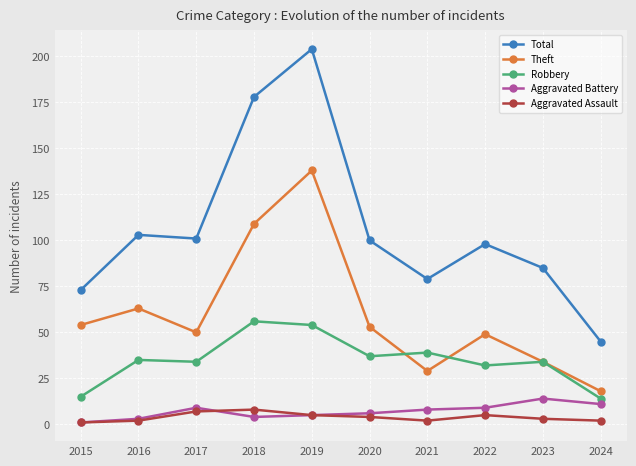

True or false: Robbery and Total intersect in this chart.

False